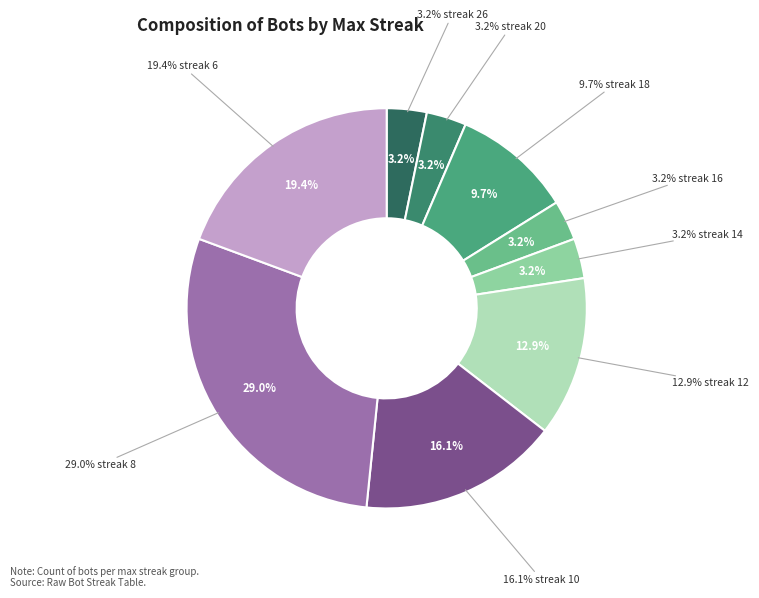

What is the smallest slice in the pie chart?

26